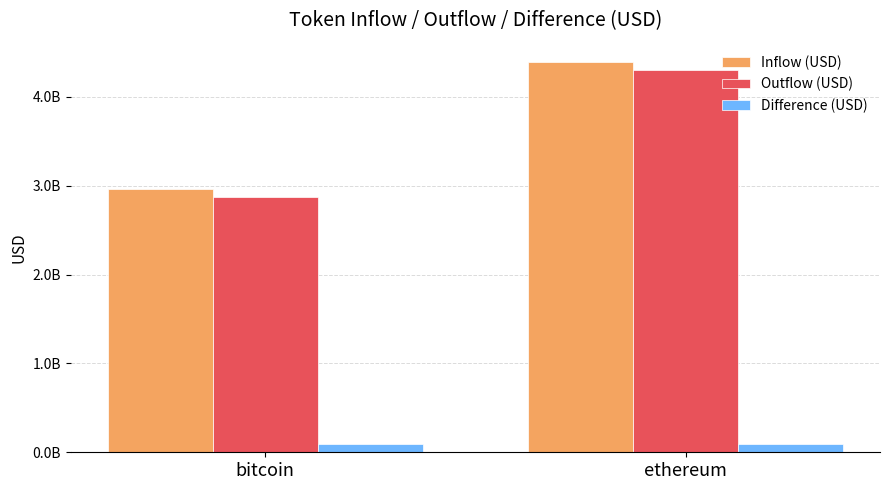

Which series has the largest range (max minus min)?

Outflow (USD)